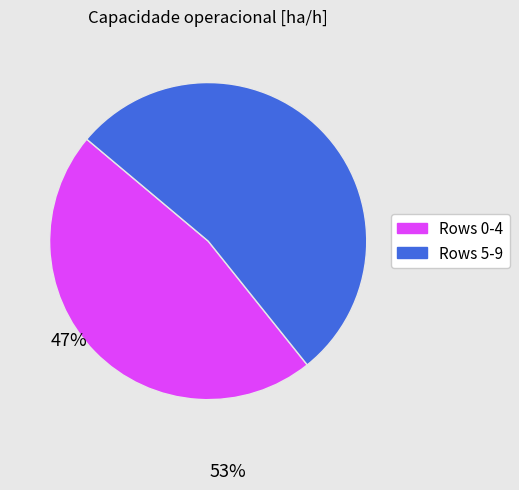

Is there any slice that represents more than half of the pie?

Yes